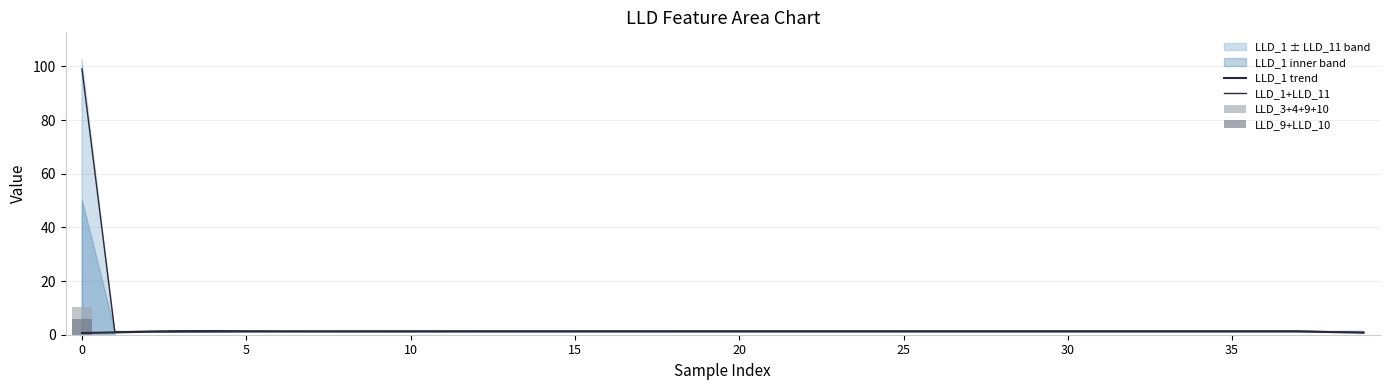

Between 15 and 23, which series saw the biggest shift?

LLD_1+LLD_11